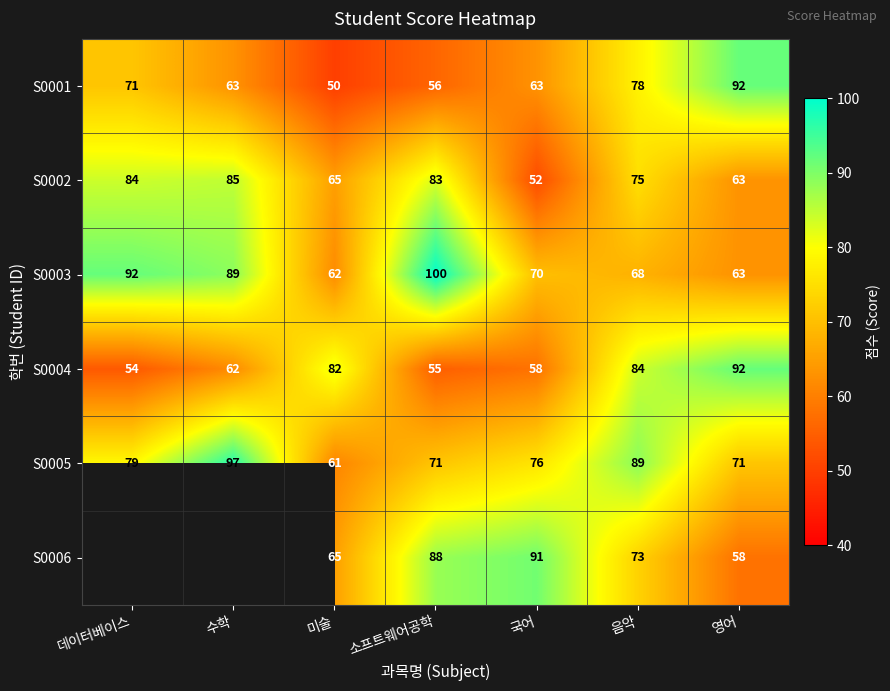

At 소프트웨어공학, list the series in order from smallest to largest.

S0004, S0001, S0005, S0002, S0006, S0003